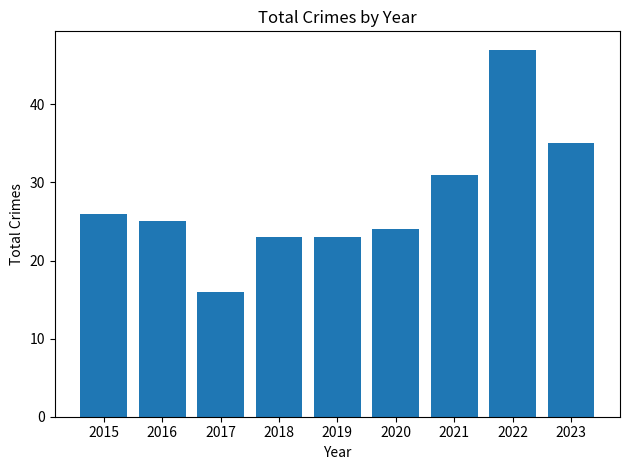

What value does the data have at 2017?

16